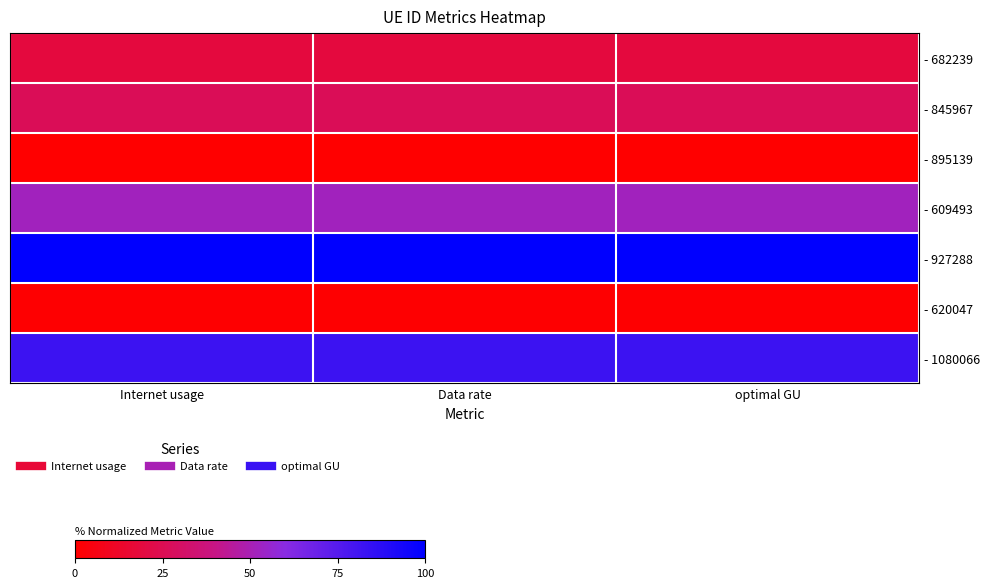

Reading left to right, list all the values displayed in this chart.

- 682239: Internet usage=18.8	Data rate=18.8	optimal GU=18.8
- 845967: Internet usage=26.4	Data rate=26.4	optimal GU=26.4
- 895139: Internet usage=0.0	Data rate=0.0	optimal GU=0.0
- 609493: Internet usage=52.1	Data rate=52.1	optimal GU=52.1
- 927288: Internet usage=100.0	Data rate=100.0	optimal GU=100.0
- 620047: Internet usage=0.7	Data rate=0.7	optimal GU=0.7
- 1080066: Internet usage=82.2	Data rate=82.2	optimal GU=82.2